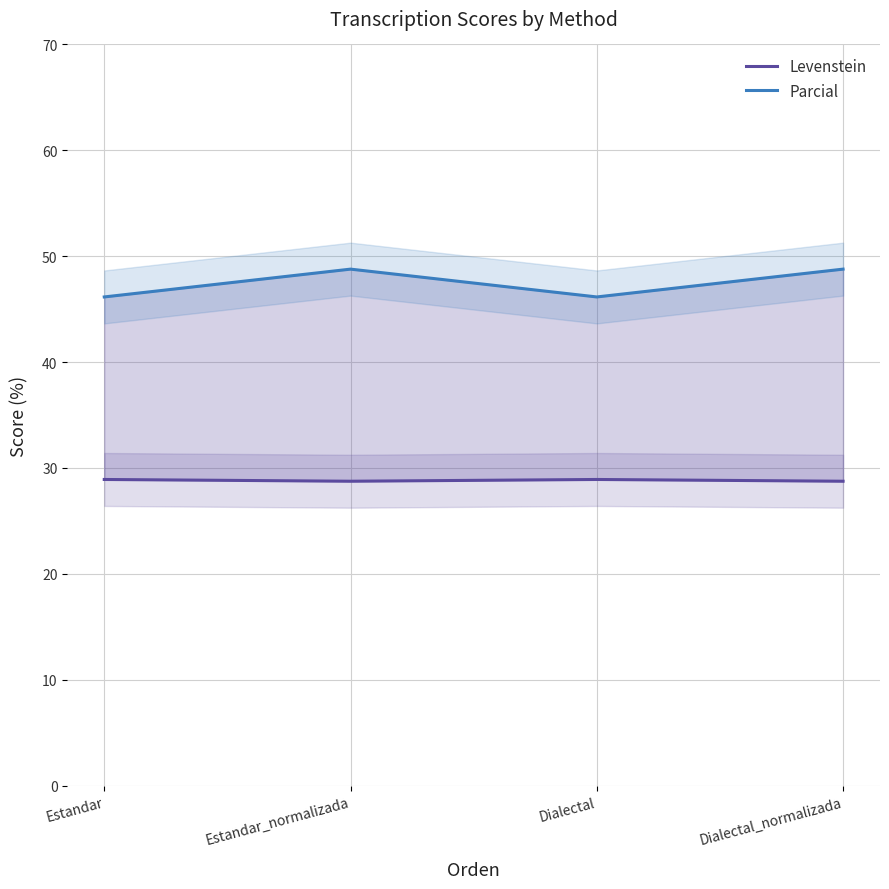

At which label does Levenstein reach its peak?

Estandar